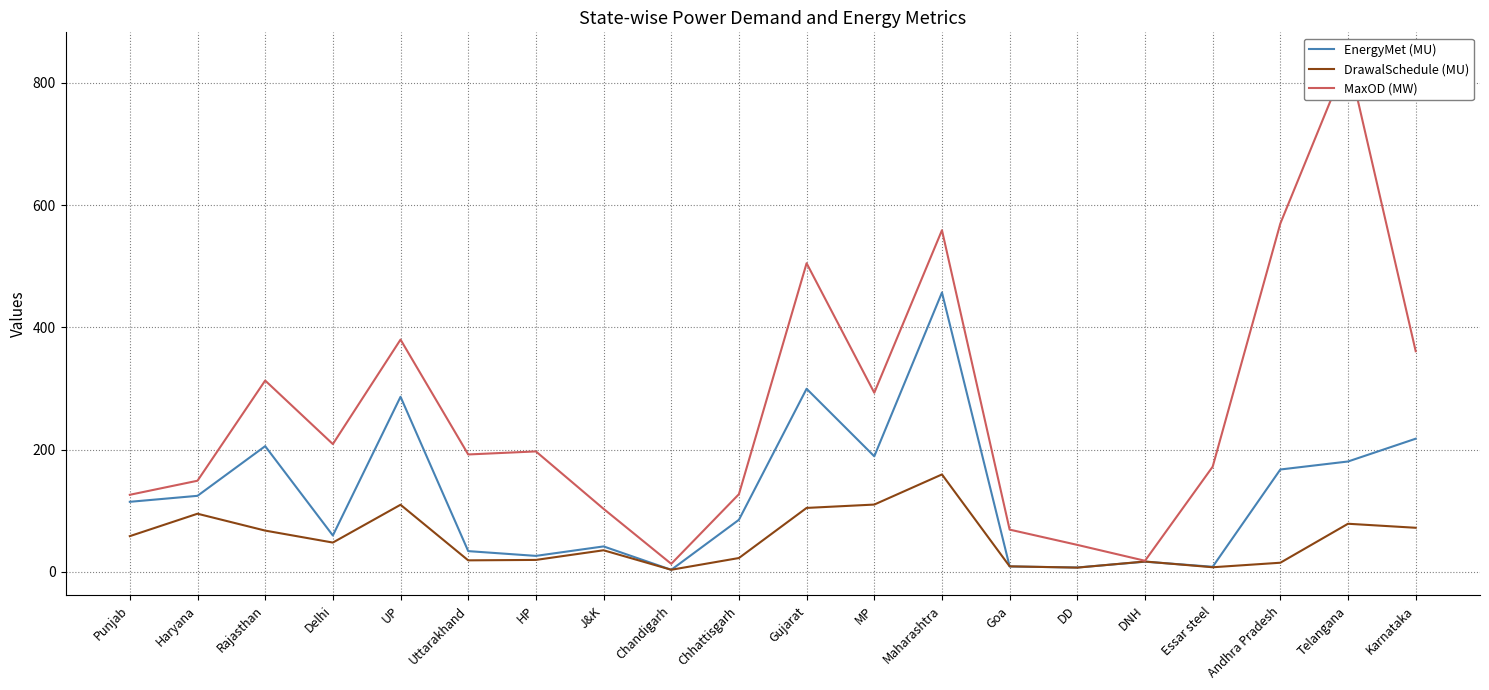

What is the smallest value displayed?

3.2